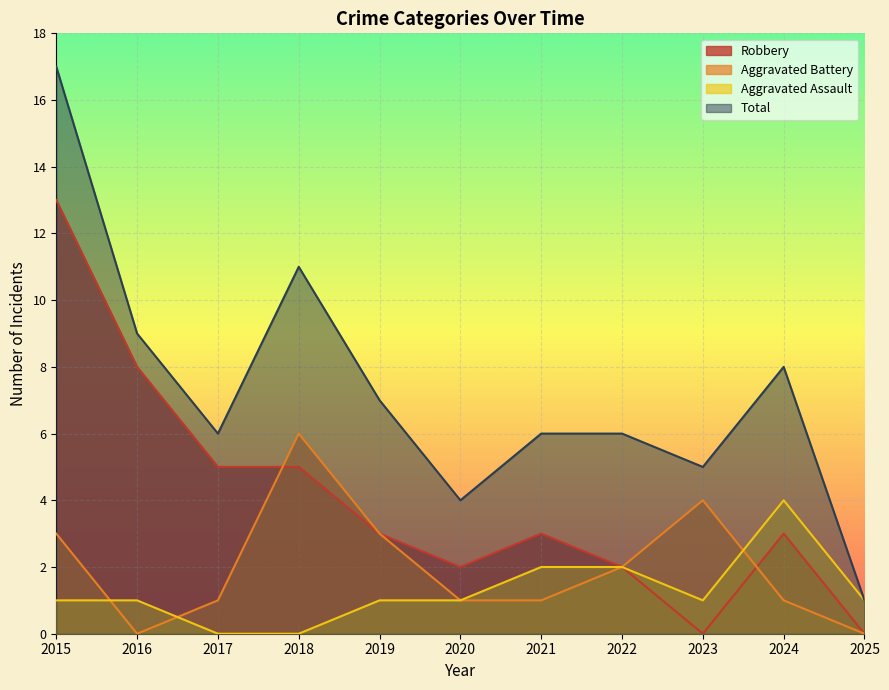

In Robbery, how many points are lower than both neighbors (excluding endpoints)?

2